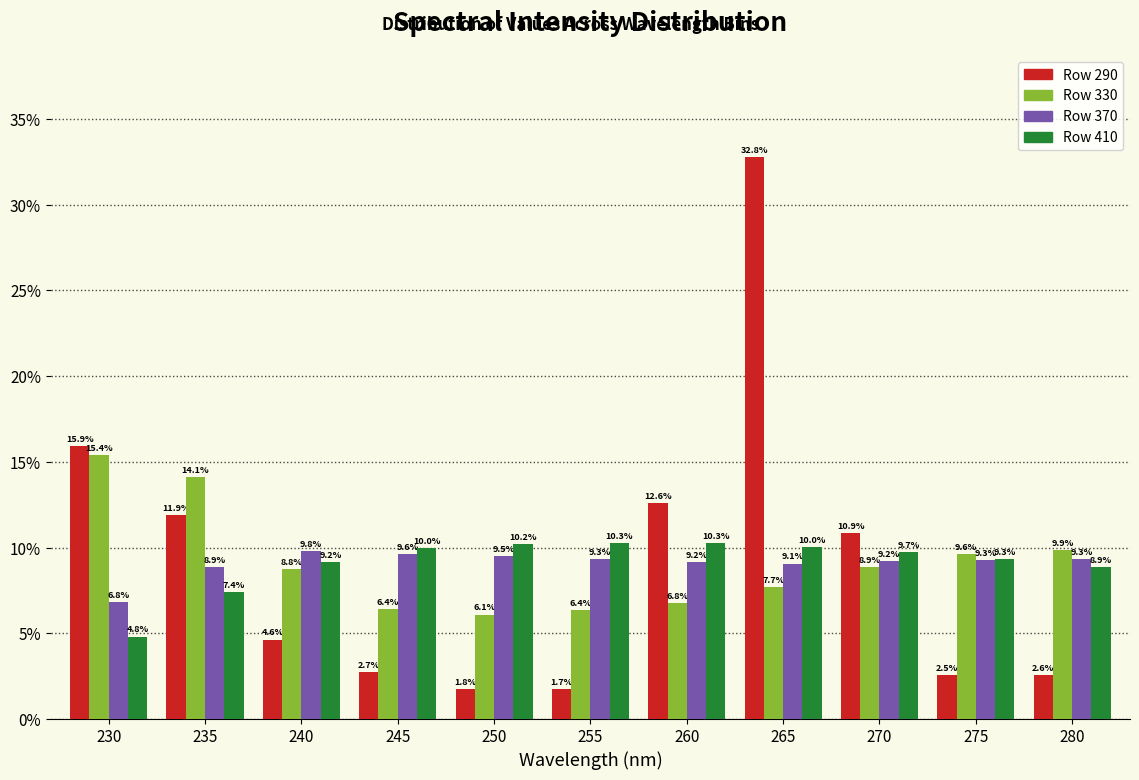

Reading right to left, extract all data points from this chart.

Row 290: 2.6	2.5	10.9	32.8	12.6	1.7	1.8	2.7	4.6	11.9	15.9
Row 330: 9.9	9.6	8.9	7.7	6.8	6.4	6.1	6.4	8.8	14.1	15.4
Row 370: 9.3	9.3	9.2	9.1	9.2	9.3	9.5	9.6	9.8	8.9	6.8
Row 410: 8.9	9.3	9.7	10.0	10.3	10.3	10.2	10.0	9.2	7.4	4.8